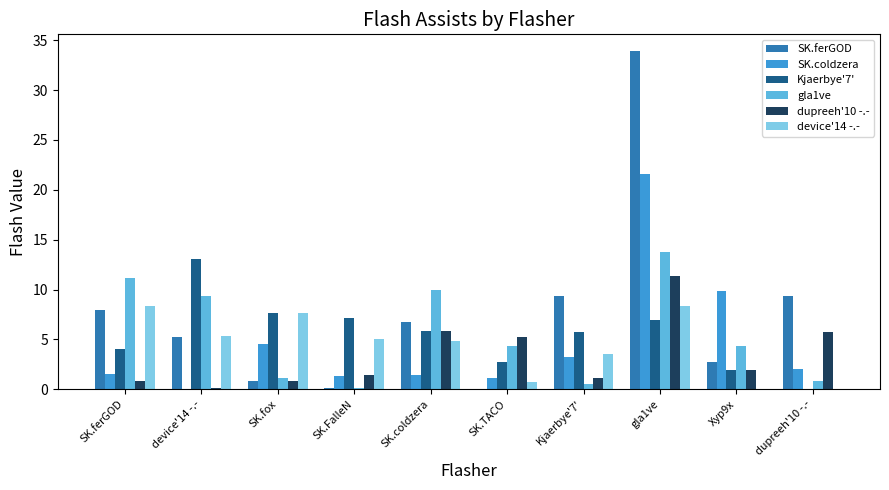

The dupreeh'10 -.- series shows 0.8 at SK.fox. True or false?

True